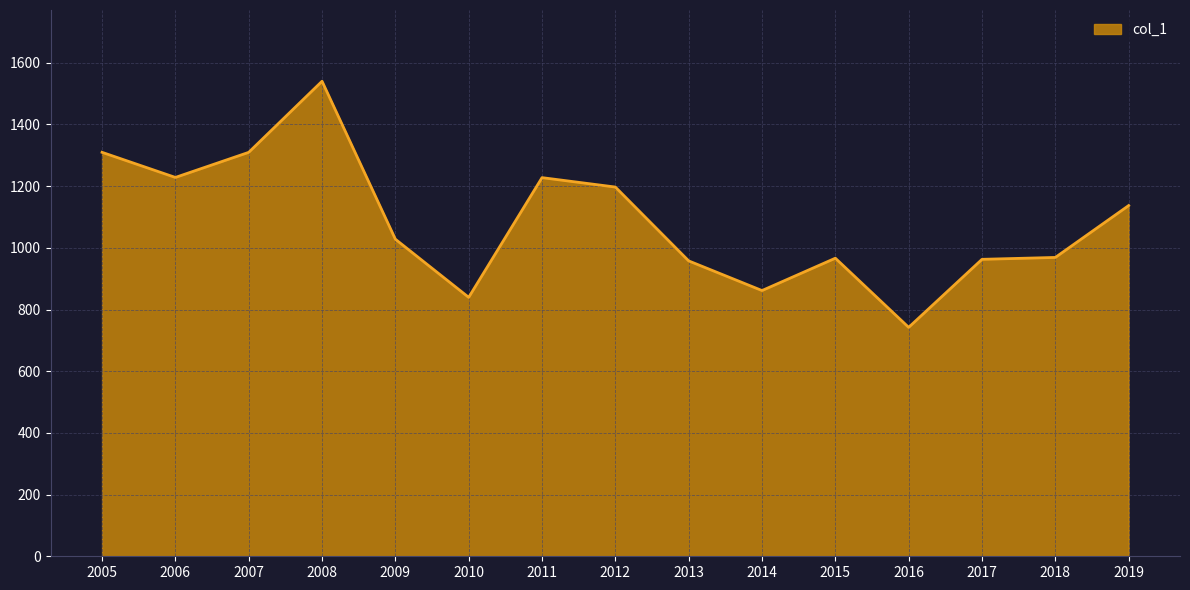

Which category has the highest value across all series?

2008